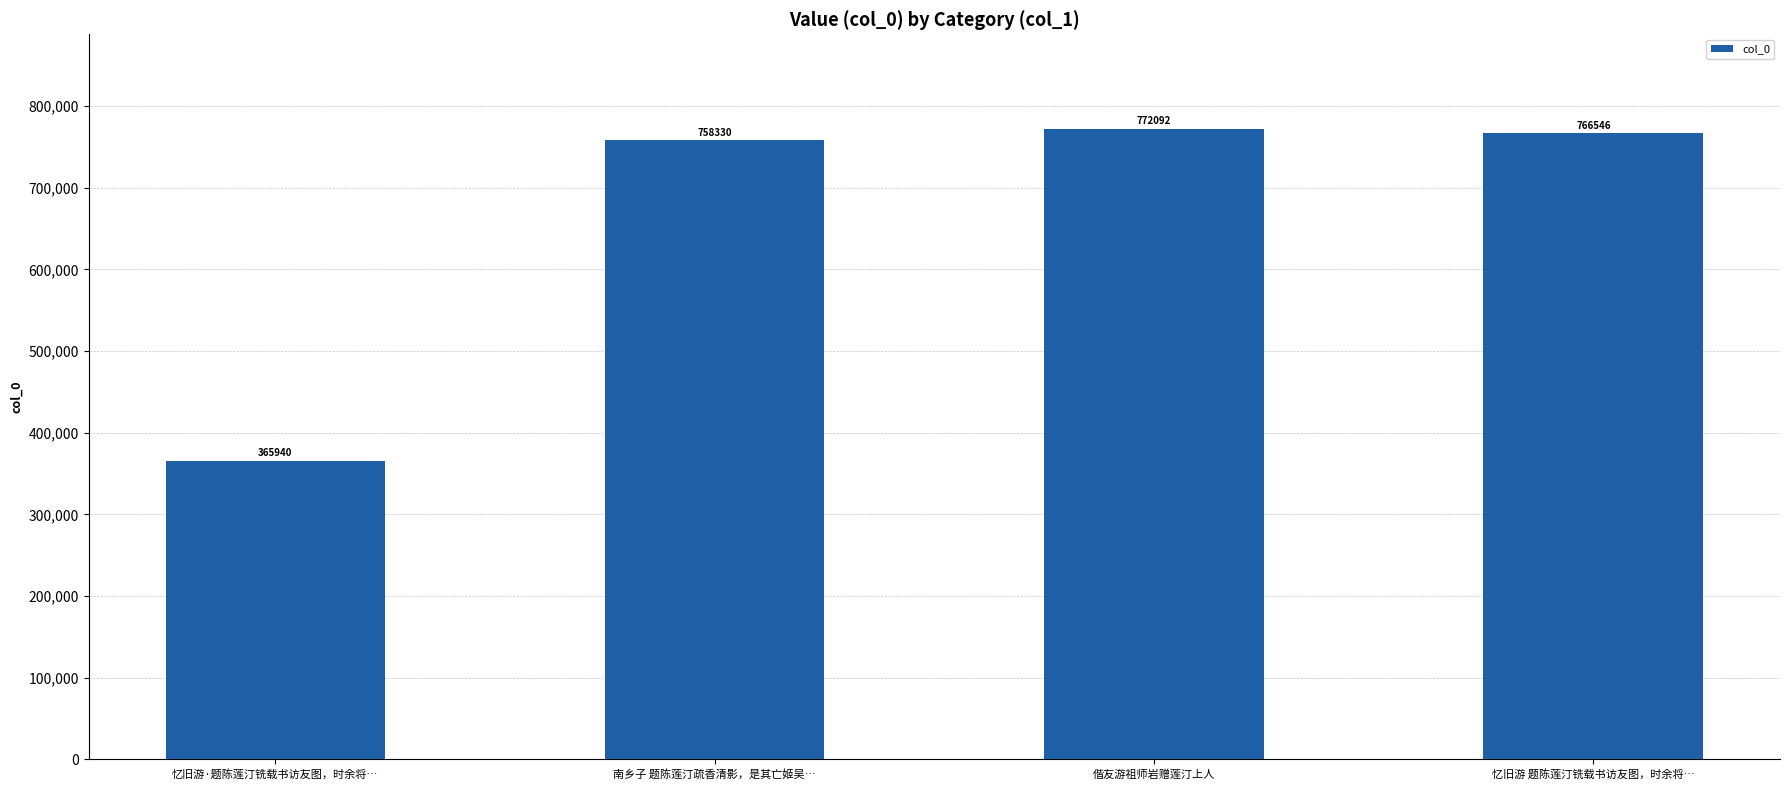

Reading left to right, extract all data points from this chart.

忆旧游·题陈莲汀铣载书访友图，时余将…=365940	南乡子 题陈莲汀疏香清影，是其亡姬吴…=758330	偕友游祖师岩赠莲汀上人=772092	忆旧游 题陈莲汀铣载书访友图，时余将…=766546